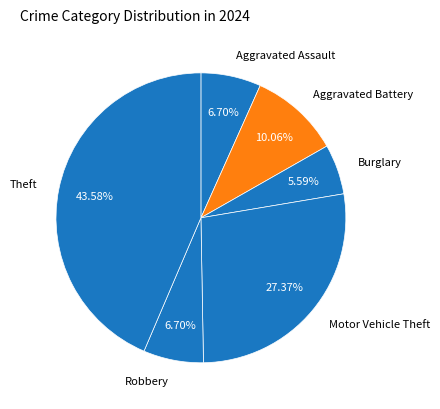

The Robbery slice represents 1% of the pie. True or false?

False